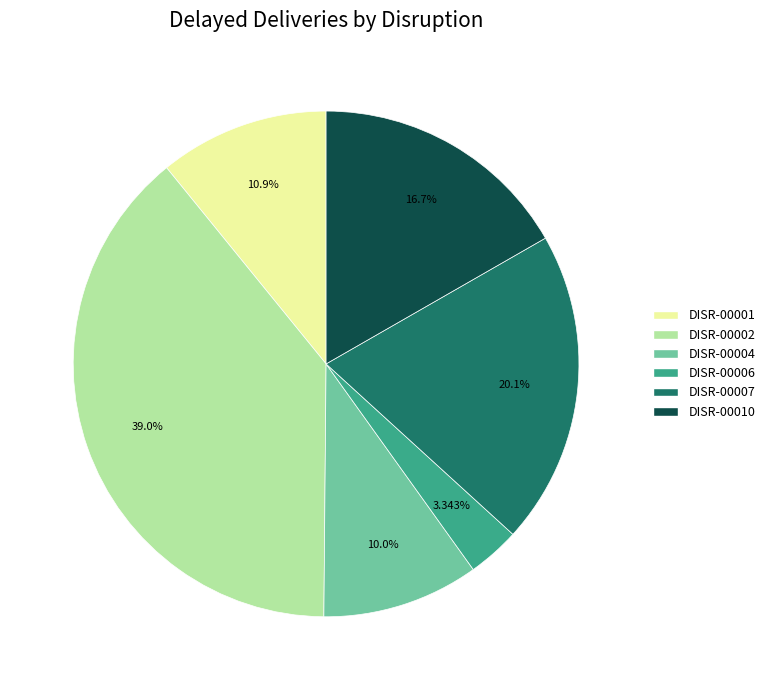

What is the smallest slice in the pie chart?

DISR-00006